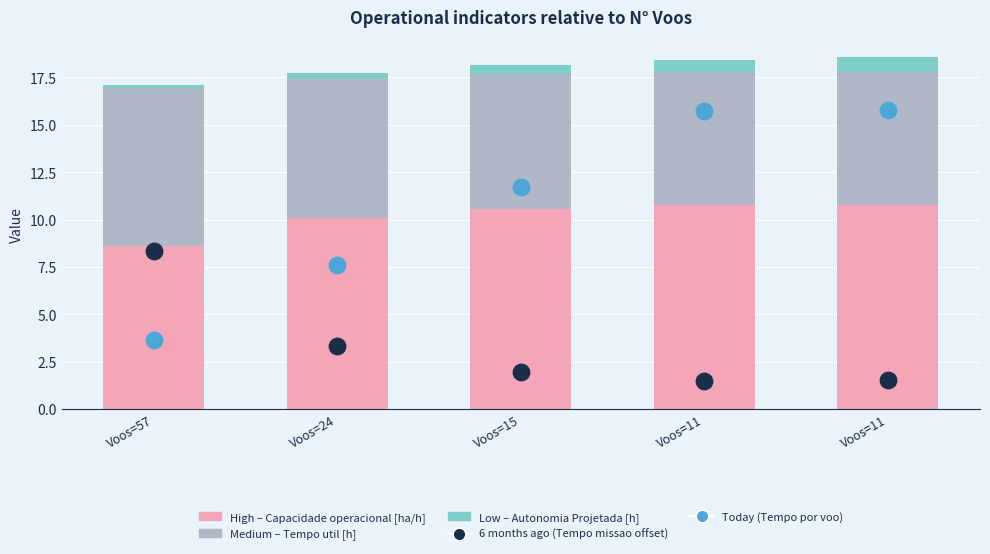

What is the total value across all series at Voos=11?

35.6